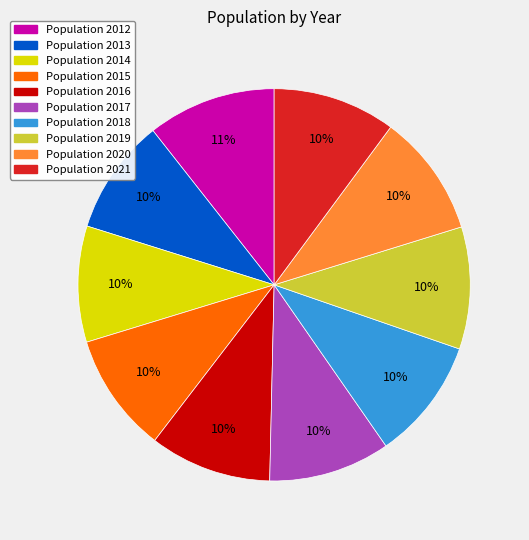

Is there a majority slice in this chart?

No